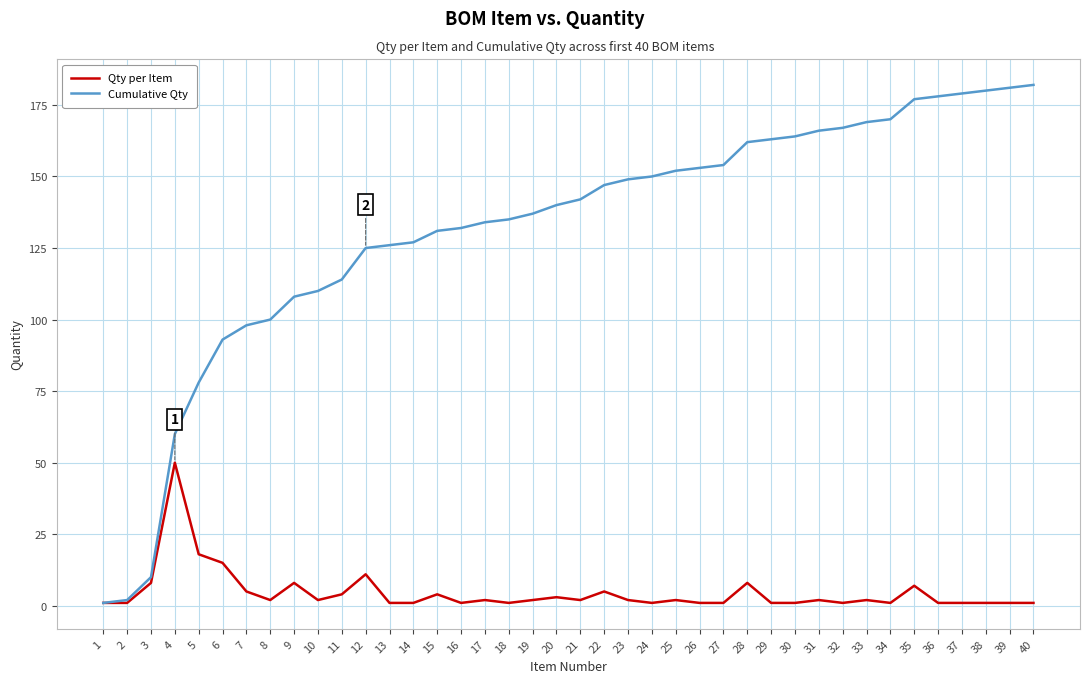

Which series has the largest total across all categories?

Cumulative Qty